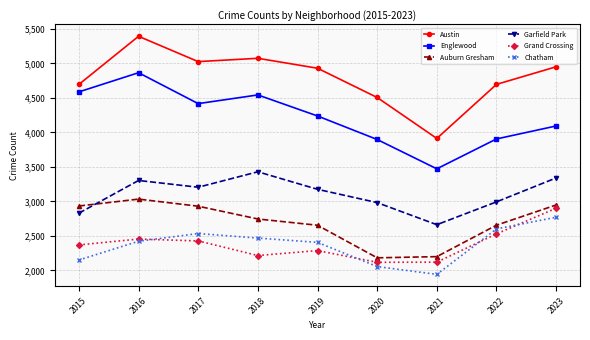

How many data points in Englewood are less than 4239?

4